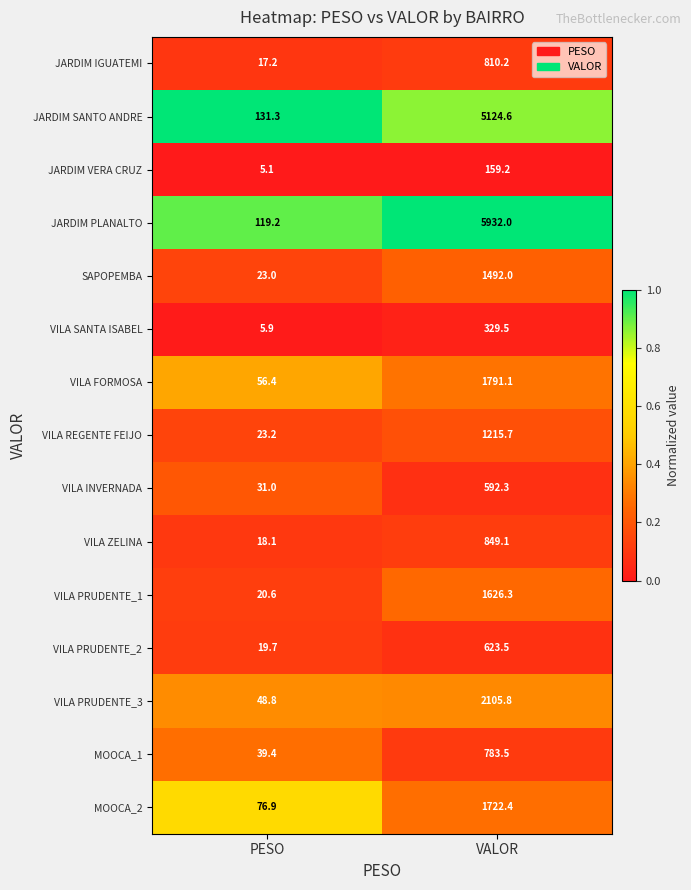

What is the maximum value shown in the chart?

5932.0